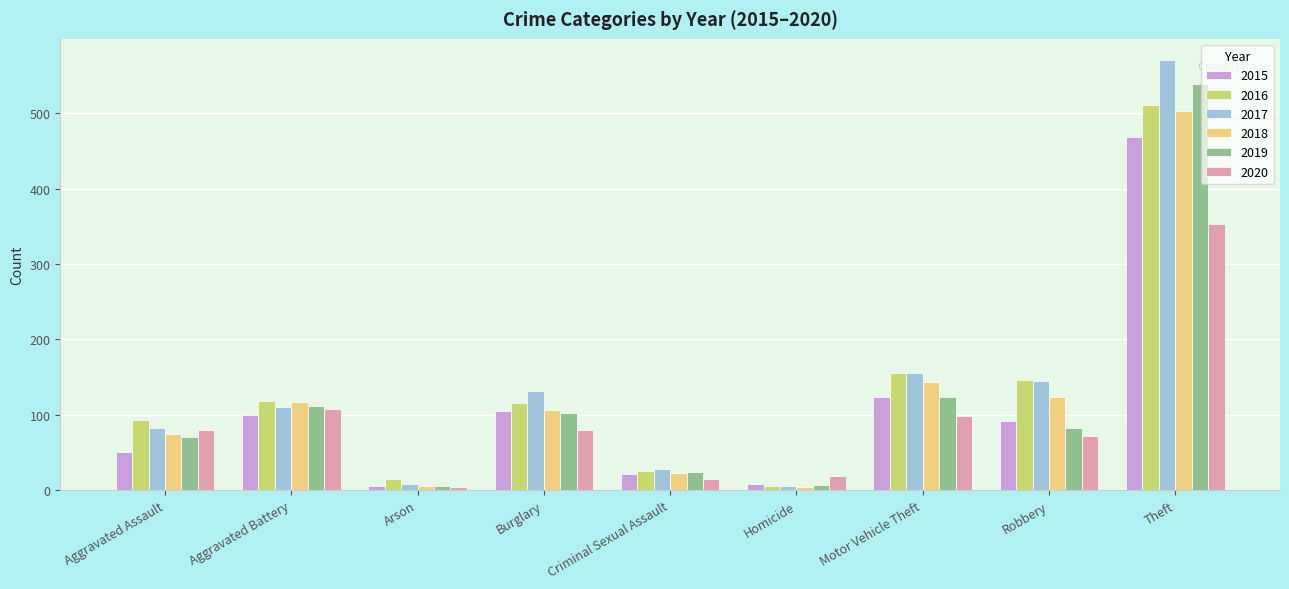

What is the average value of the 2015 series?

108